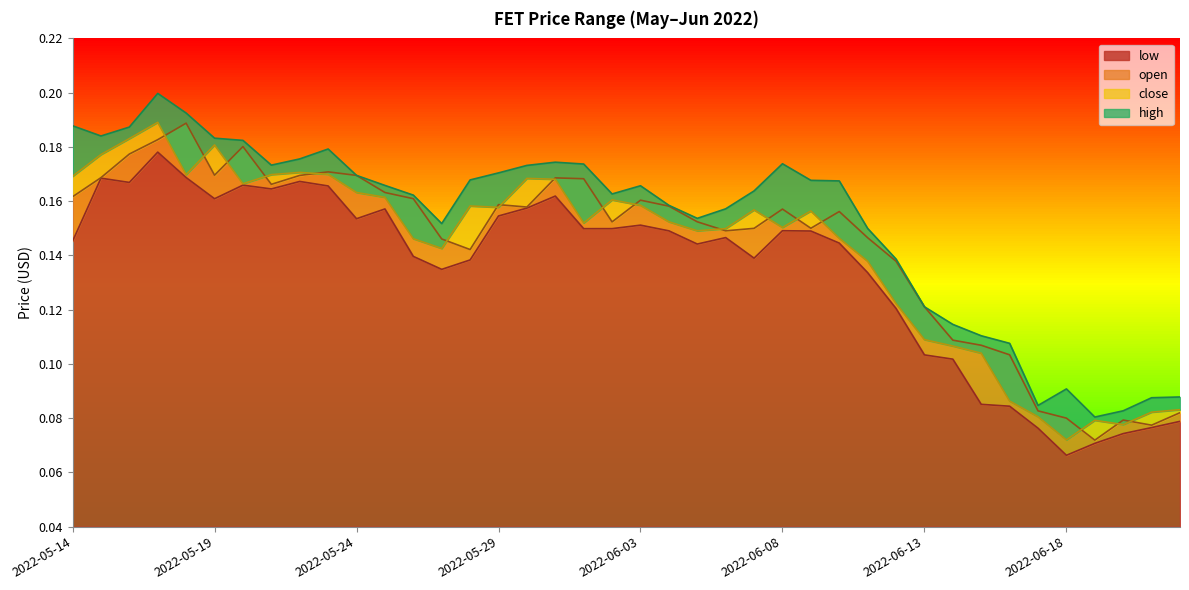

Reading left to right, what are all the values shown in this chart?

low: 0.1	0.2	0.2	0.2	0.2	0.2	0.2	0.2	0.2	0.2	0.2	0.2	0.1	0.1	0.1	0.2	0.2	0.2	0.1	0.1	0.2	0.1	0.1	0.1	0.1	0.1	0.1	0.1	0.1	0.1	0.1	0.1	0.1	0.1	0.1	0.1	0.1	0.1	0.1	0.1
open: 0.2	0.2	0.2	0.2	0.2	0.2	0.2	0.2	0.2	0.2	0.2	0.2	0.2	0.1	0.1	0.2	0.2	0.2	0.2	0.2	0.2	0.2	0.2	0.1	0.1	0.2	0.2	0.2	0.1	0.1	0.1	0.1	0.1	0.1	0.1	0.1	0.1	0.1	0.1	0.1
close: 0.2	0.2	0.2	0.2	0.2	0.2	0.2	0.2	0.2	0.2	0.2	0.2	0.1	0.1	0.2	0.2	0.2	0.2	0.2	0.2	0.2	0.2	0.1	0.1	0.2	0.2	0.2	0.1	0.1	0.1	0.1	0.1	0.1	0.1	0.1	0.1	0.1	0.1	0.1	0.1
high: 0.2	0.2	0.2	0.2	0.2	0.2	0.2	0.2	0.2	0.2	0.2	0.2	0.2	0.2	0.2	0.2	0.2	0.2	0.2	0.2	0.2	0.2	0.2	0.2	0.2	0.2	0.2	0.2	0.1	0.1	0.1	0.1	0.1	0.1	0.1	0.1	0.1	0.1	0.1	0.1